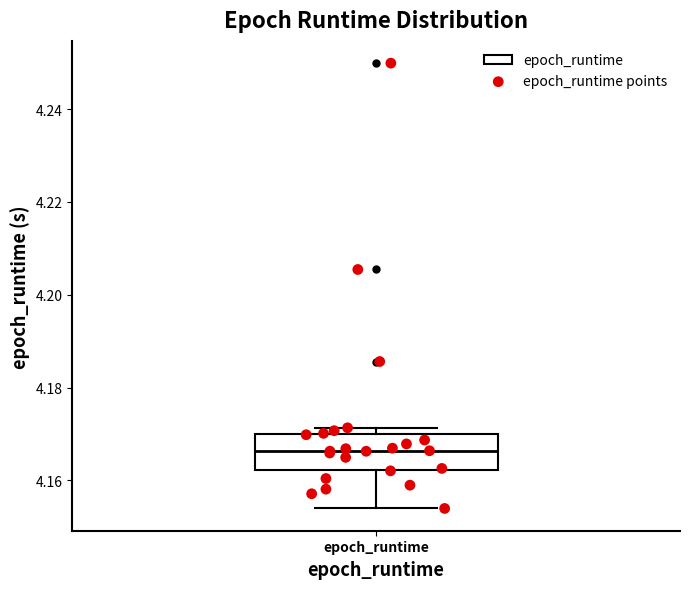

Read this box plot against the y-axis: the position of the median line, the range covered by the box, and the ends of both whiskers. The values are not printed on the chart, so give them approximately, as read against the axis.

median 4.166, box 4.162 to 4.170, whiskers 4.154 to 4.172